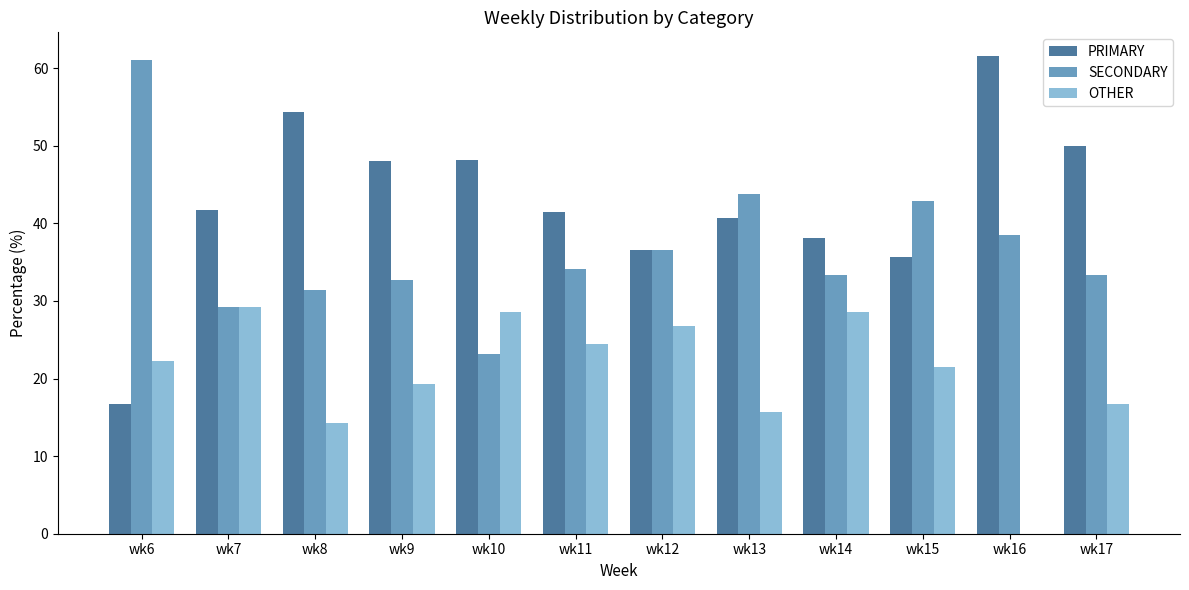

What is the maximum value for SECONDARY?

61.1